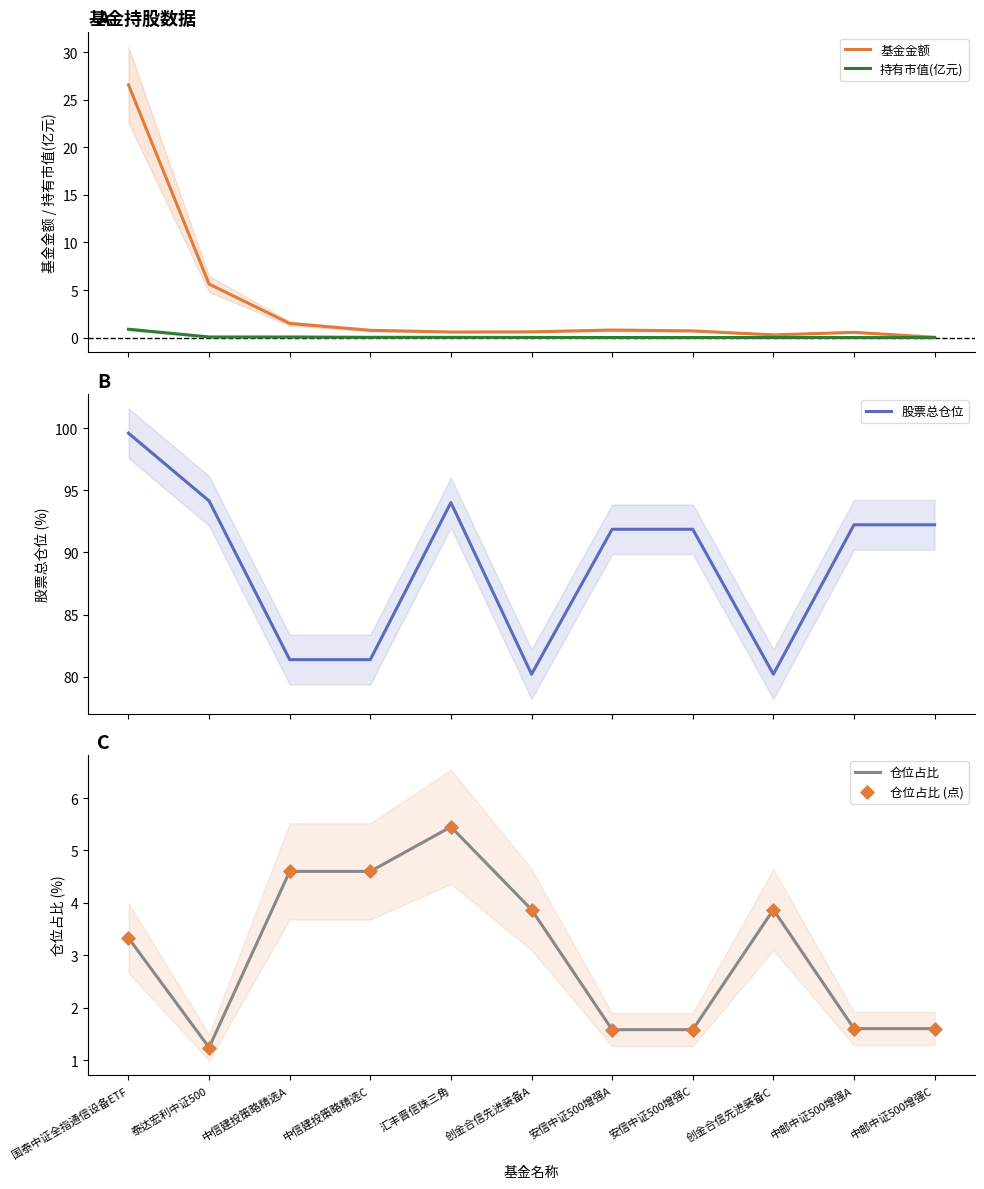

Which series has the largest Y range (max minus min)?

基金金额